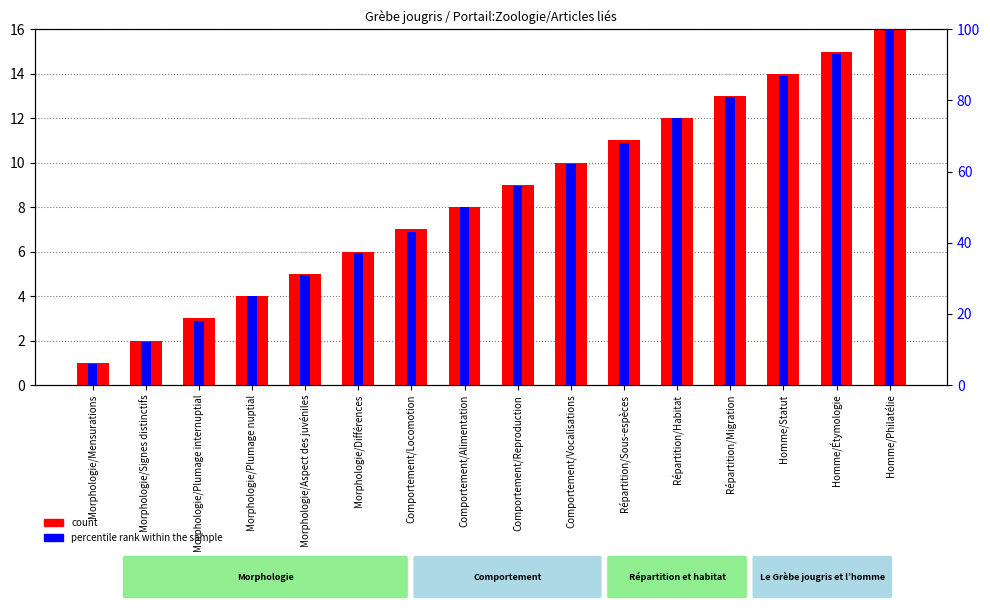

Reading left to right, what are all the values shown in this chart?

count: 1	2	3	4	5	6	7	8	9	10	11	12	13	14	15	16
percentile rank within the sample: 6	12	18	25	31	37	43	50	56	62	68	75	81	87	93	100